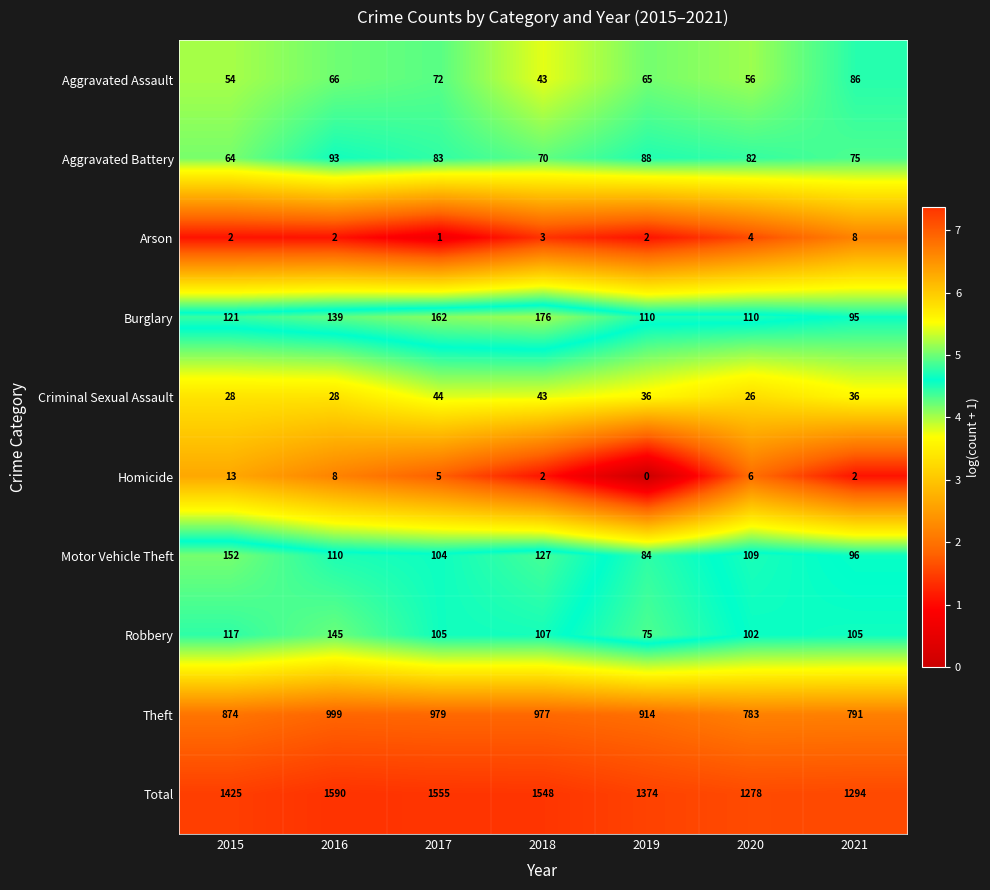

List the series in order of their peak value, lowest first.

Arson, Homicide, Criminal Sexual Assault, Aggravated Assault, Aggravated Battery, Robbery, Motor Vehicle Theft, Burglary, Theft, Total